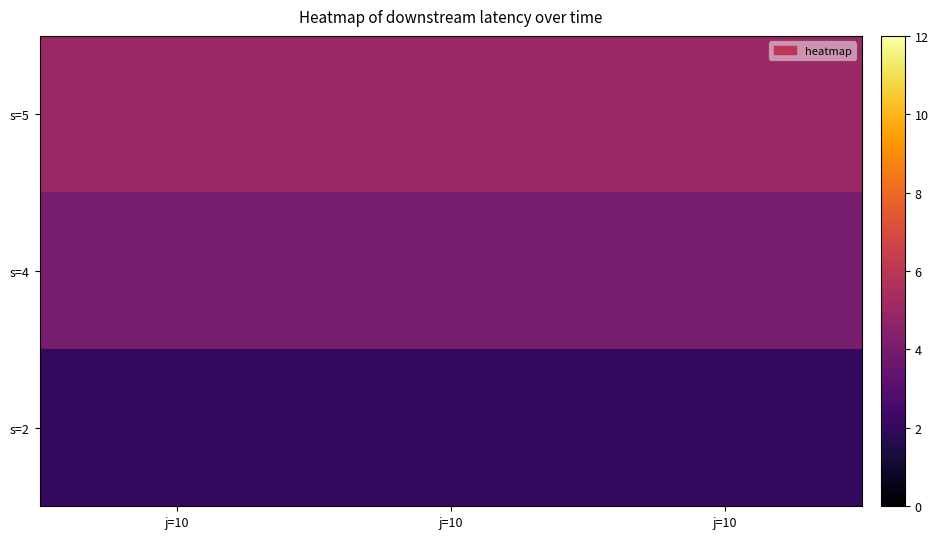

At which category is the sum across all series the highest?

j=10